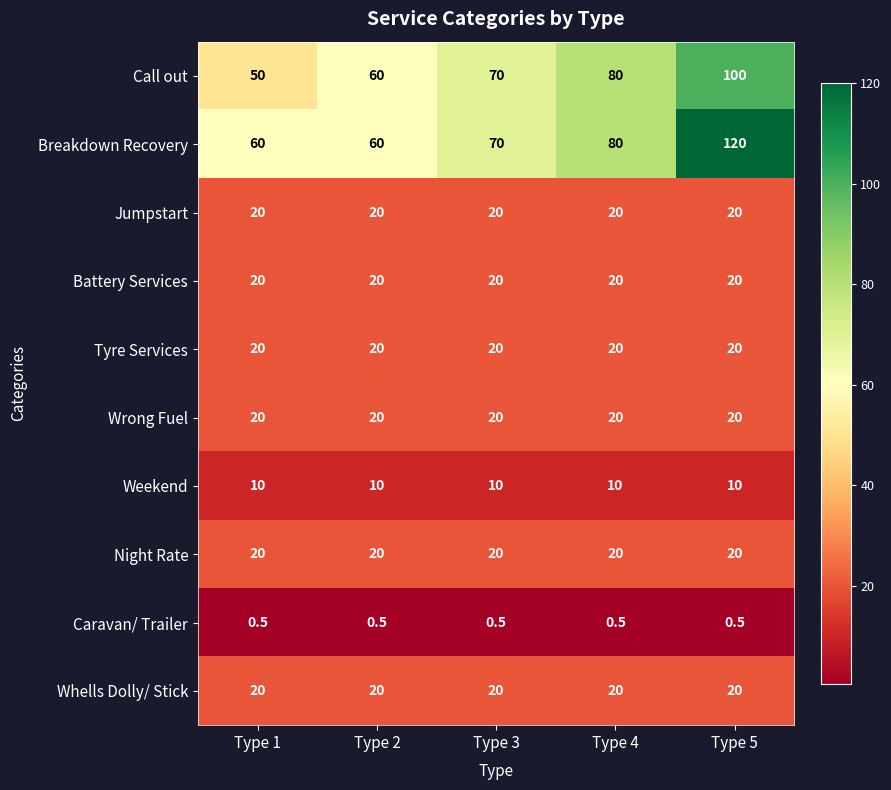

Read the Tyre Services value at Type 2.

20.0